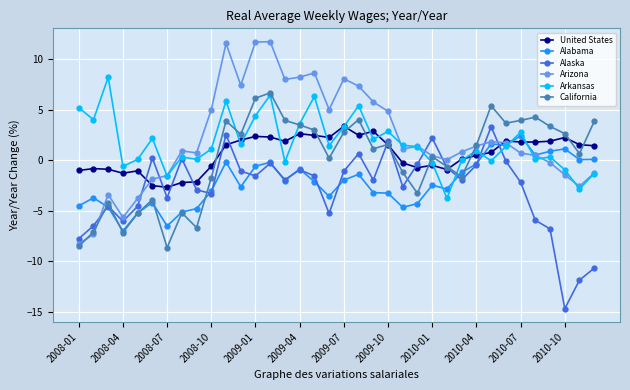

Which series has the largest range (max minus min)?

Arizona